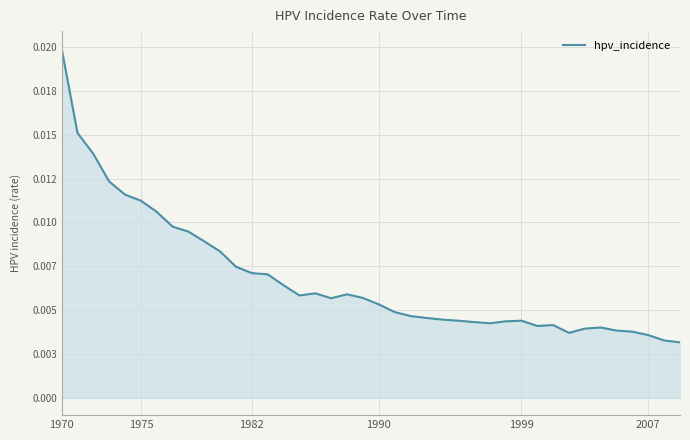

How many interior local valleys (lower than both neighbors) does the data have?

5